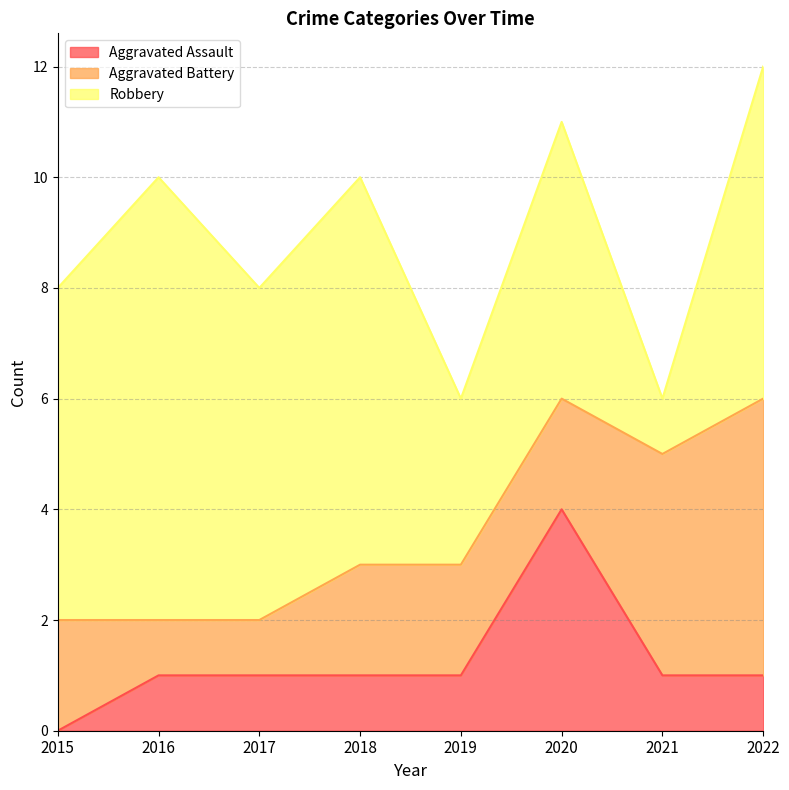

What is the highest value of the Aggravated Battery series?

5